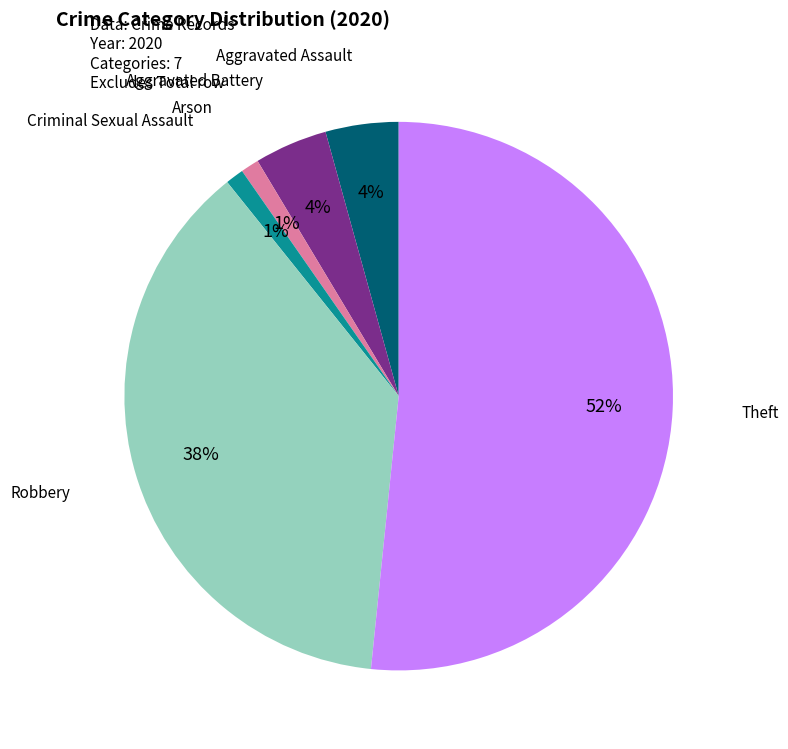

Is the sum of Theft and Aggravated Assault greater than half?

Yes